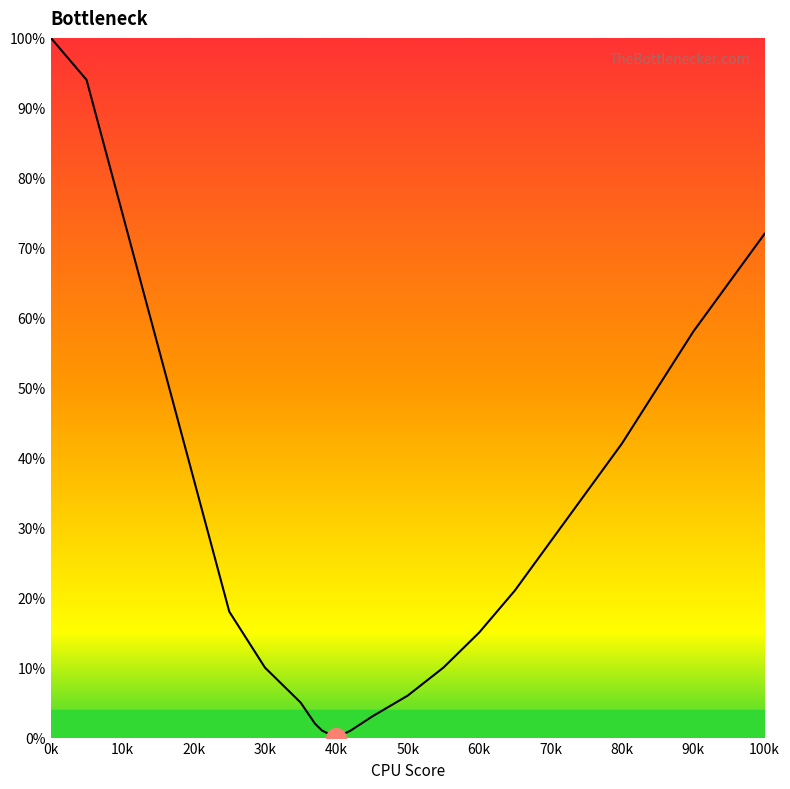

What is the maximum value shown in the chart?

100